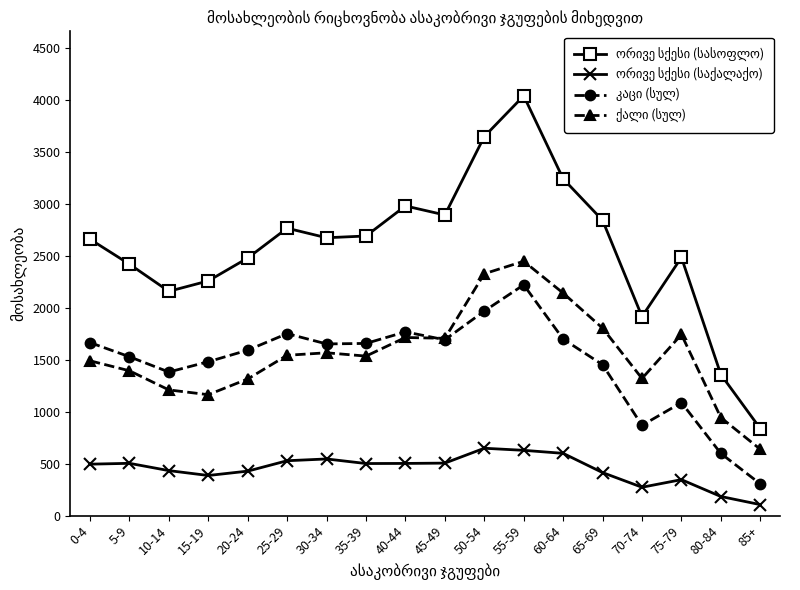

How many categories are shown in the chart?

18